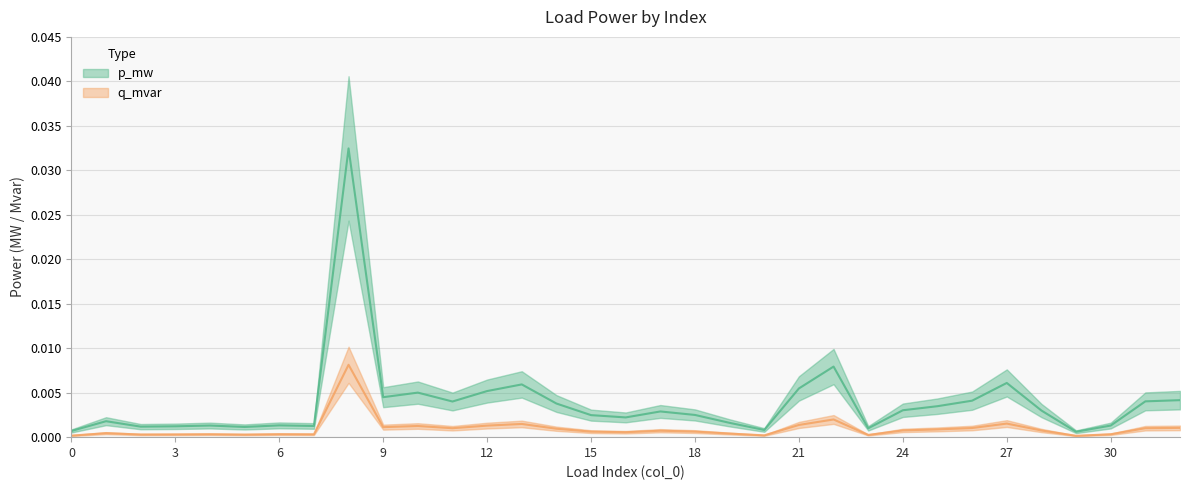

In p_mw, how many points are higher than both neighbors (excluding endpoints)?

9